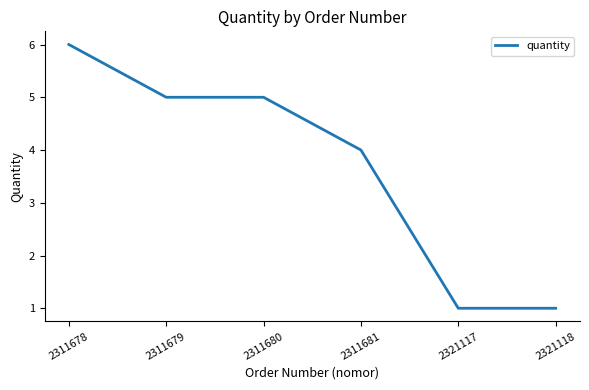

How many lines are shown in the chart?

1